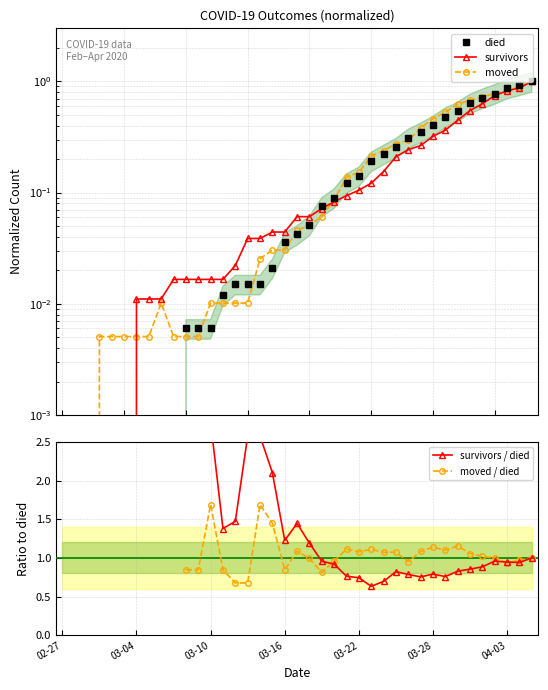

How many lines are shown in the chart?

5